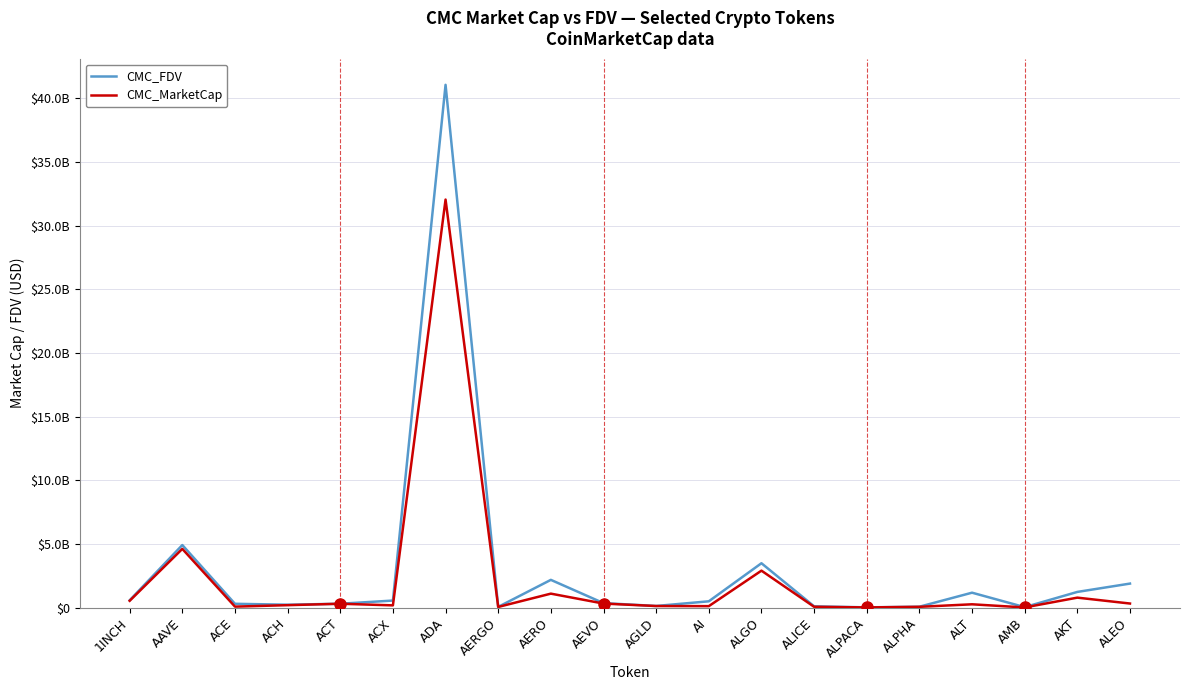

Reading right to left, extract all data points from this chart.

CMC_FDV: 1897764361	1243094129	48921003	1182955250	81972339	31921795	113622506	3495040287	506665827	141122173	365217670	2189952451	68722611	41046078478	565497117	315938129	239605213	311794203	4923207721	587965448
CMC_MarketCap: 332492497	794367122	25338623	272263489	74512856	25607170	77164830	2913037011	126824789	136376940	329376716	1108472038	64370179	32039811434	187908315	315938129	203446426	89780926	4620973840	547554405